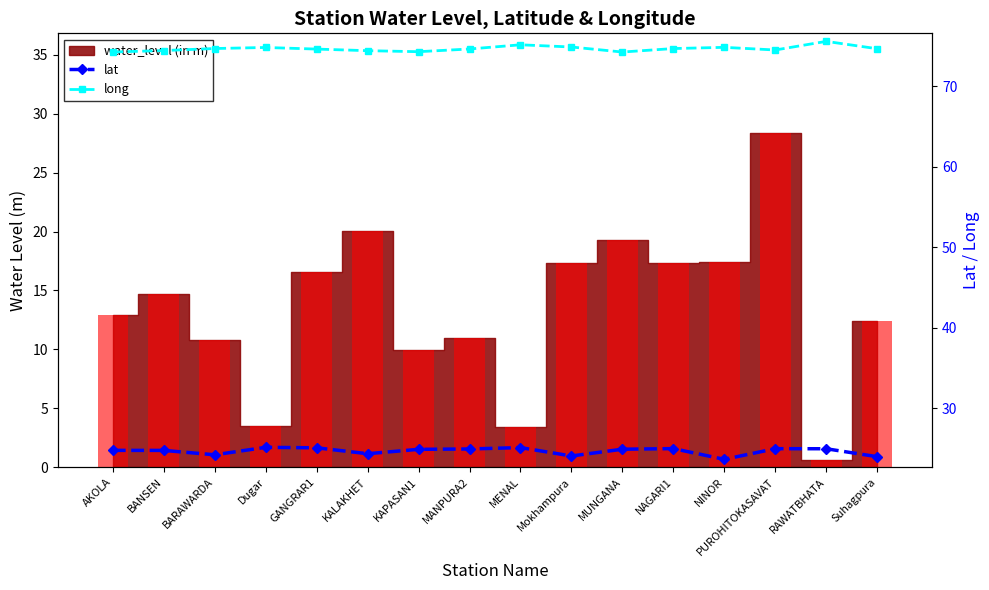

List the labels in order of lat value, smallest first.

NINOR, Suhagpura, Mokhampura, BARAWARDA, KALAKHET, BANSEN, AKOLA, KAPASAN1, MUNGANA, MANPURA2, RAWATBHATA, PUROHITOKASAVAT, NAGARI1, GANGRAR1, MENAL, Dugar